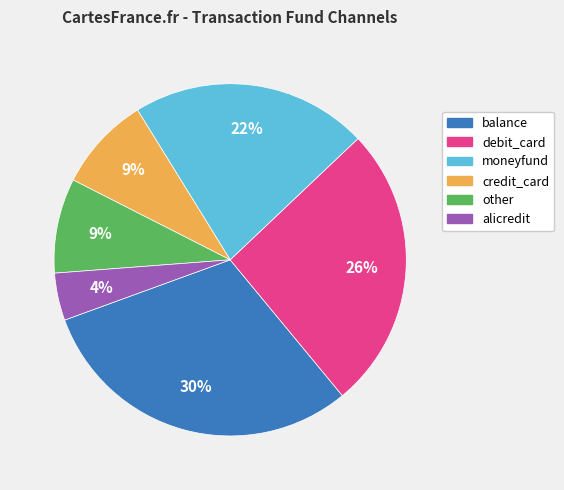

To the nearest percent, what is the difference between the largest and smallest slice percentages?

26%